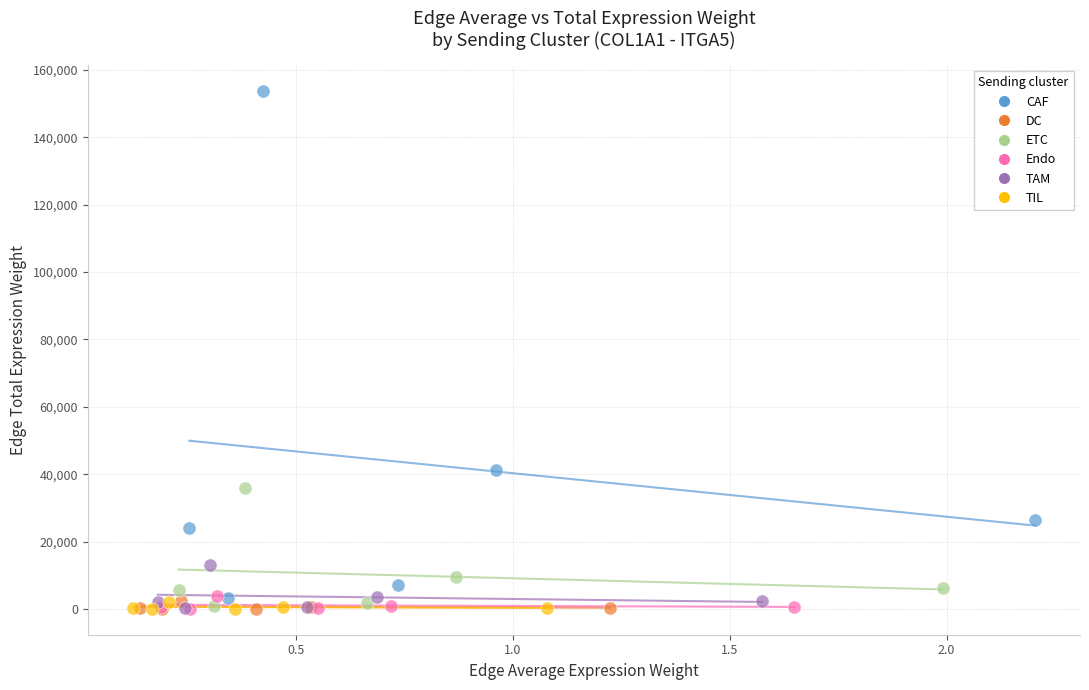

Which series contains the highest Y value?

CAF